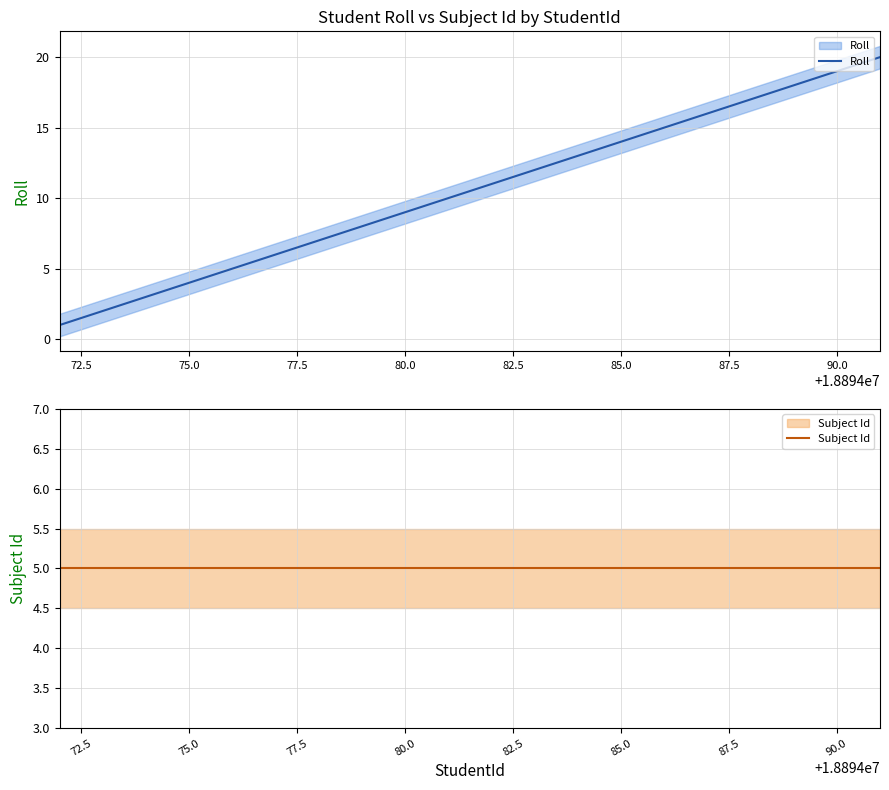

What is the sum of all Subject Id values?

100